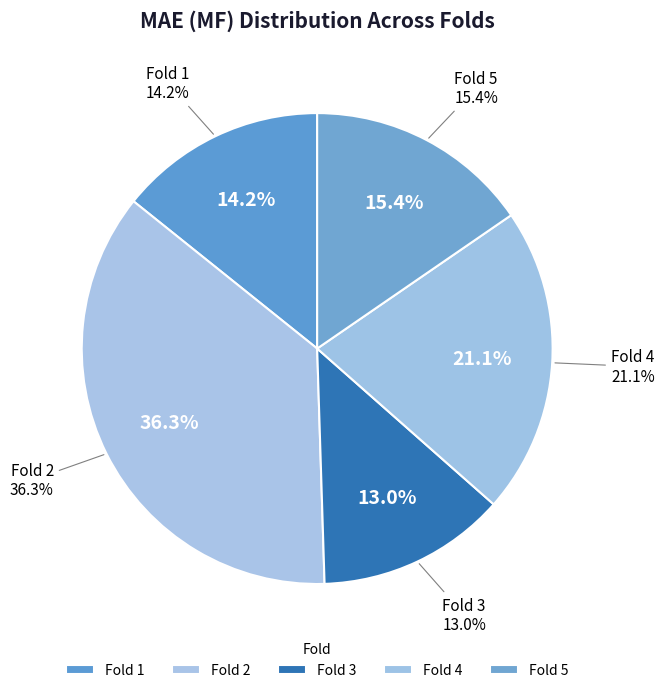

Rank the categories by value from lowest to highest.

3, 1, 5, 4, 2